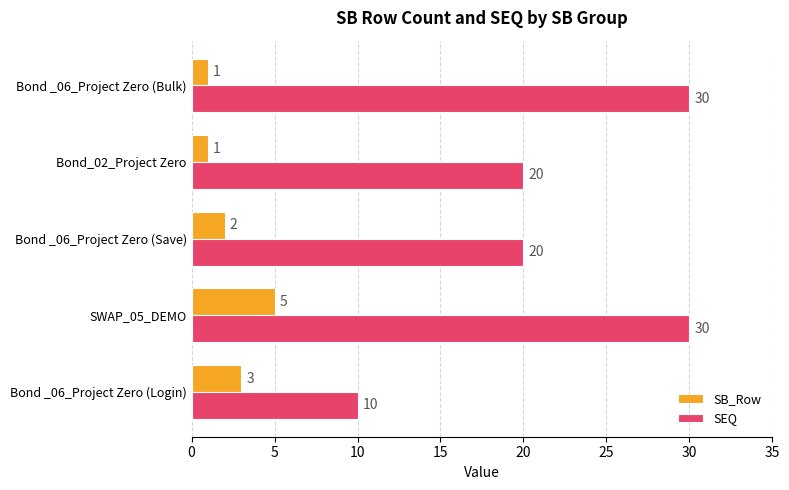

Which category has the lowest value in the SEQ series?

Bond _06_Project Zero (Login)